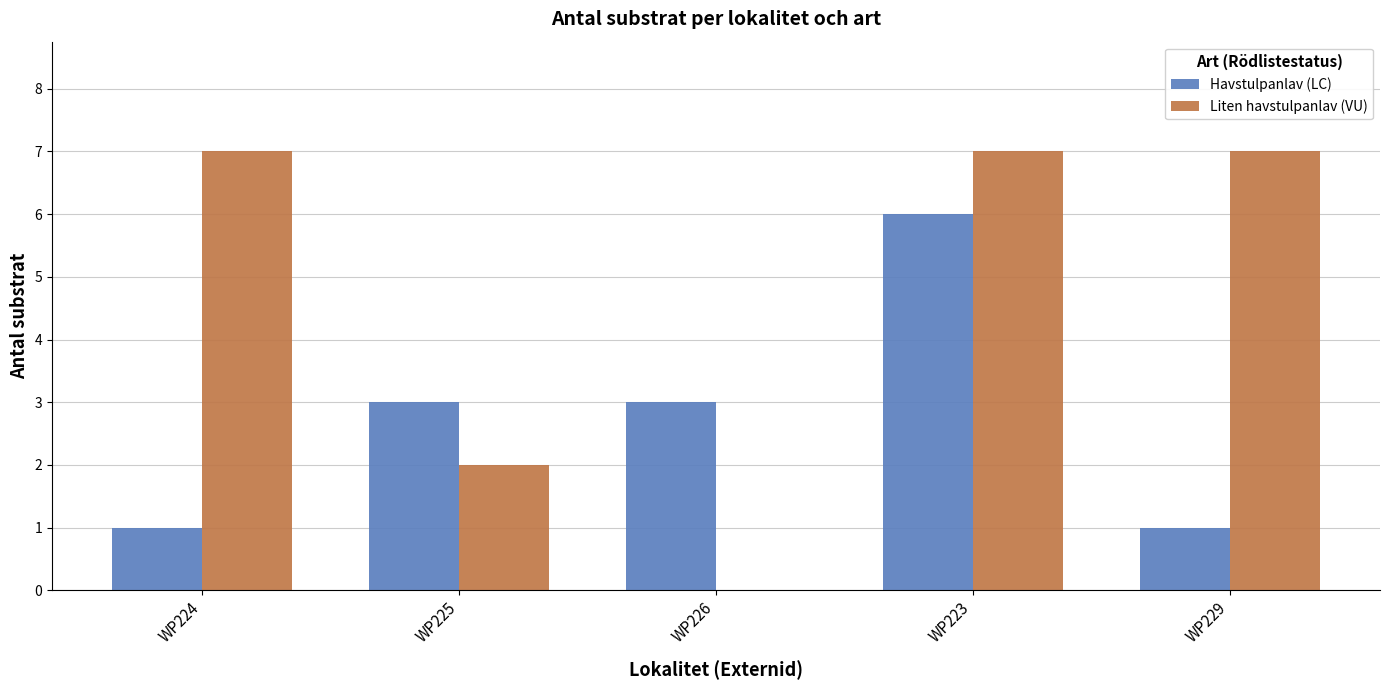

Reading left to right, list all the values displayed in this chart.

Havstulpanlav (LC): WP224=1	WP225=3	WP226=3	WP223=6	WP229=1
Liten havstulpanlav (VU): WP224=7	WP225=2	WP226=0	WP223=7	WP229=7